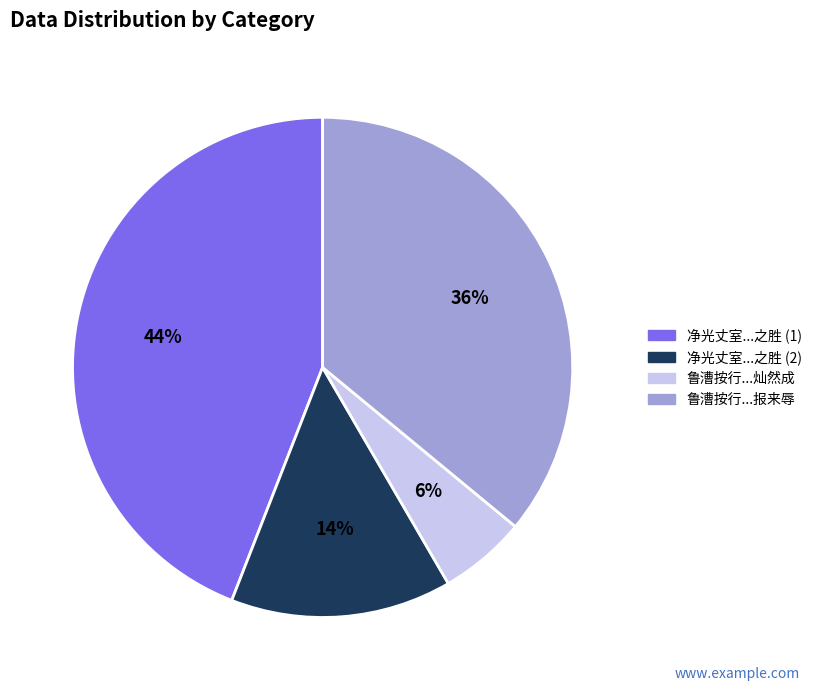

Does any single category account for the majority?

No